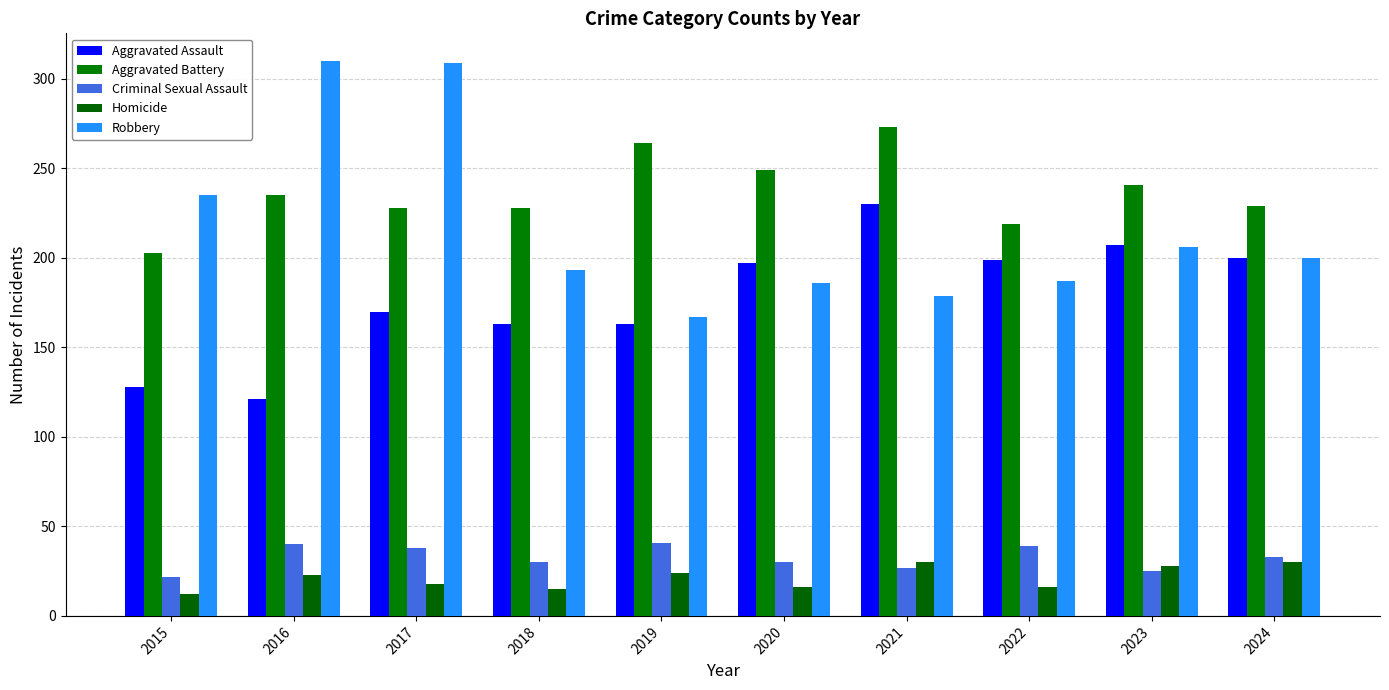

What is the smallest value displayed?

12